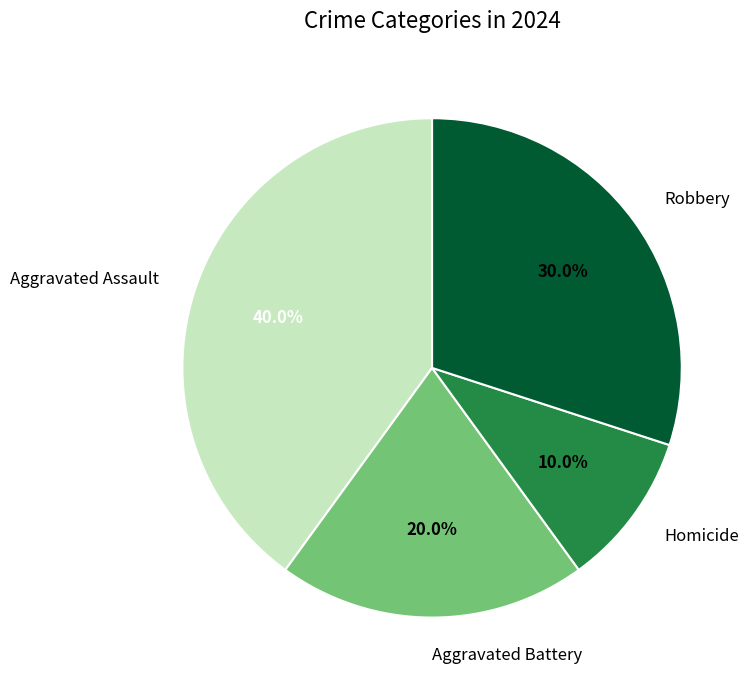

Does any single category account for the majority?

No